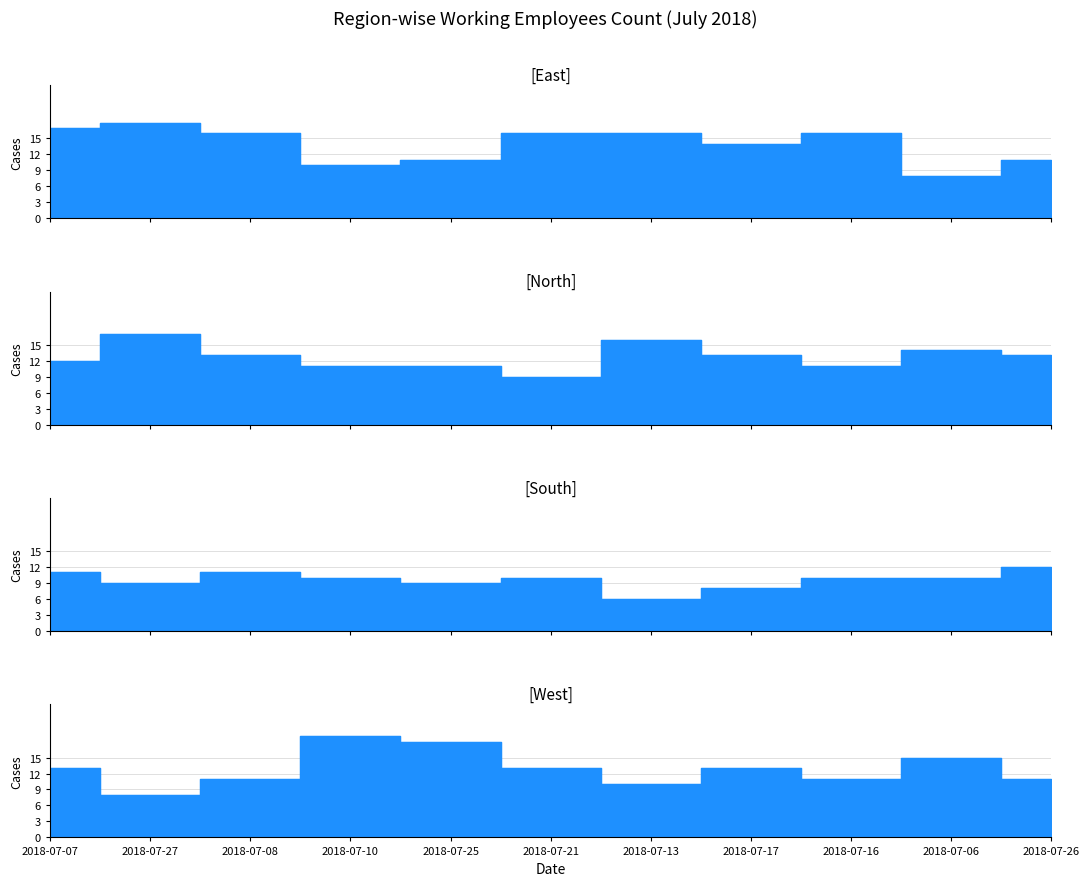

What is the value of the East point at the 6th from the left?

16